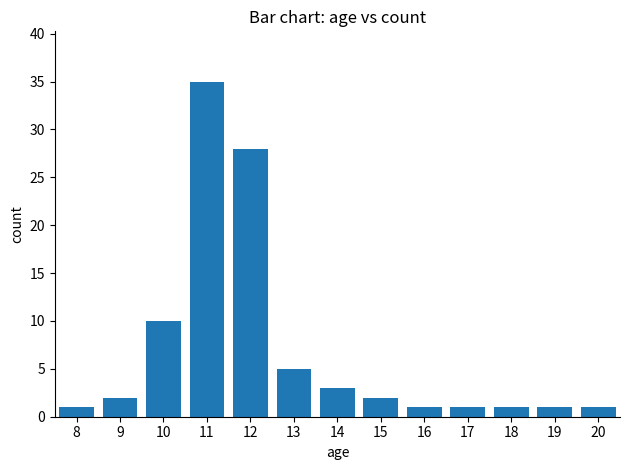

At which label is the value closest to 18?

10